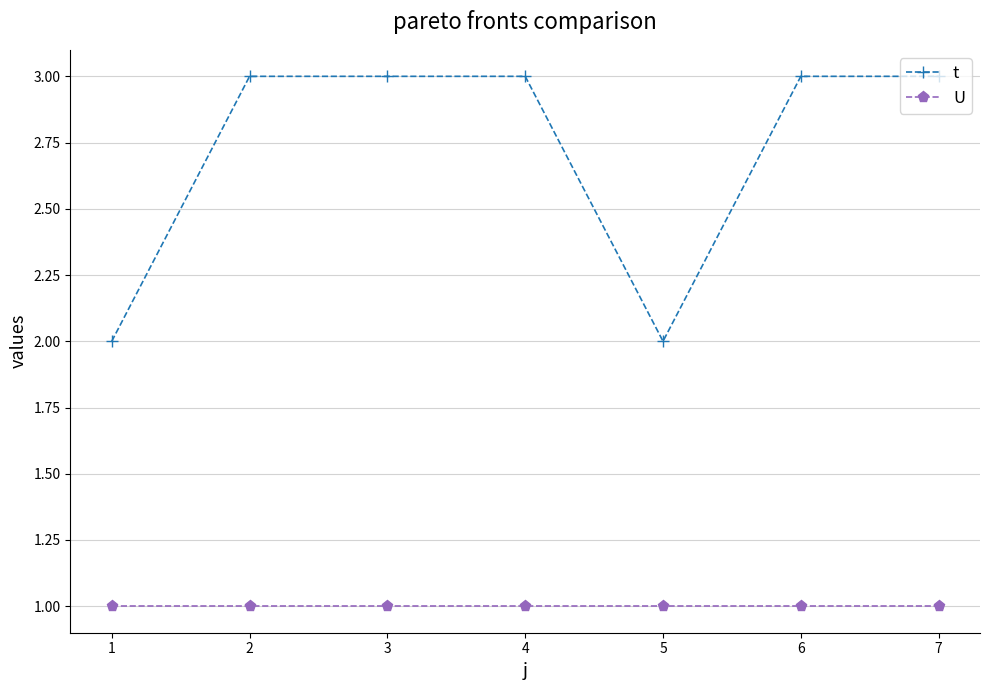

List the series in order of their overall mean, lowest first.

U, t